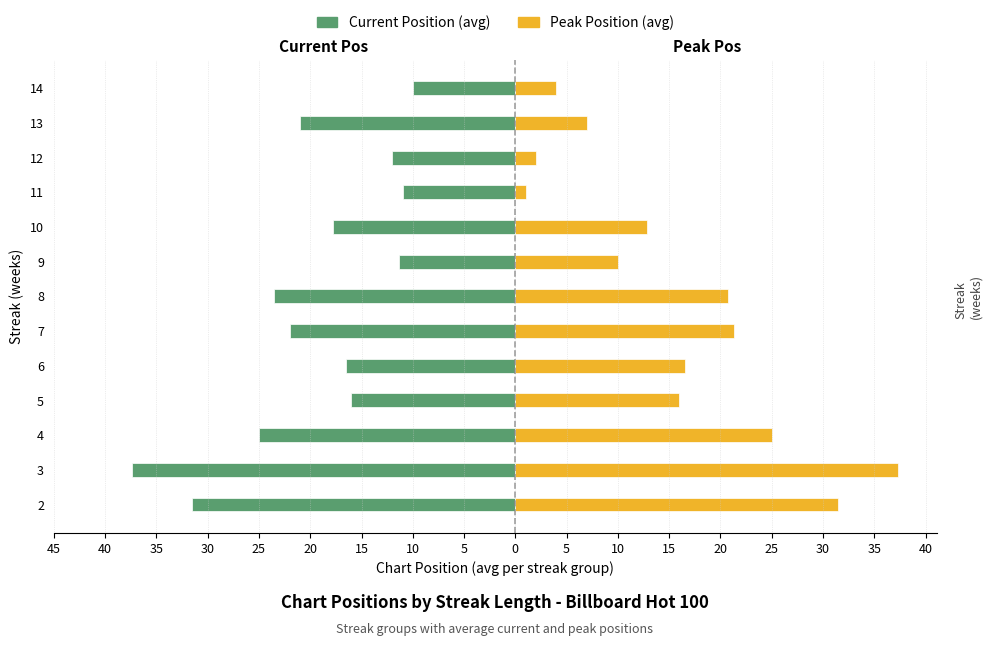

What is the difference between the maximum and minimum values in the Peak Position (avg) series?

36.3